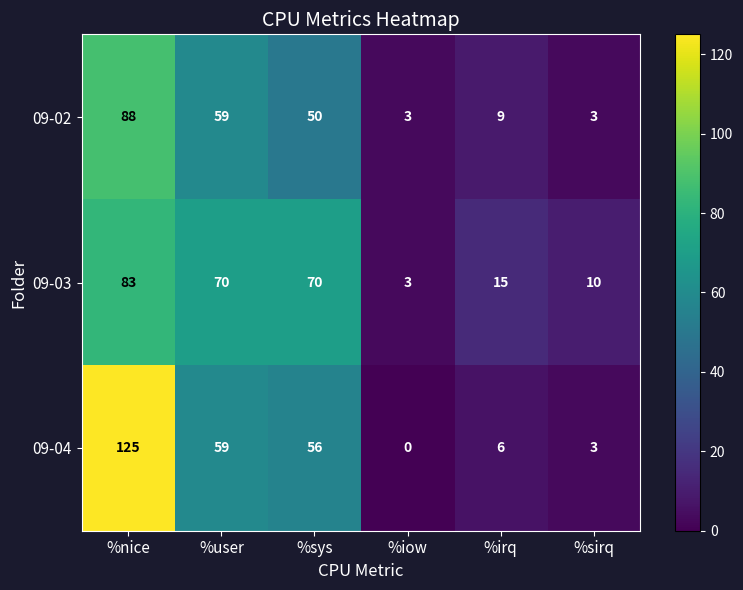

What is the spread (max minus min) of values at %iow?

3